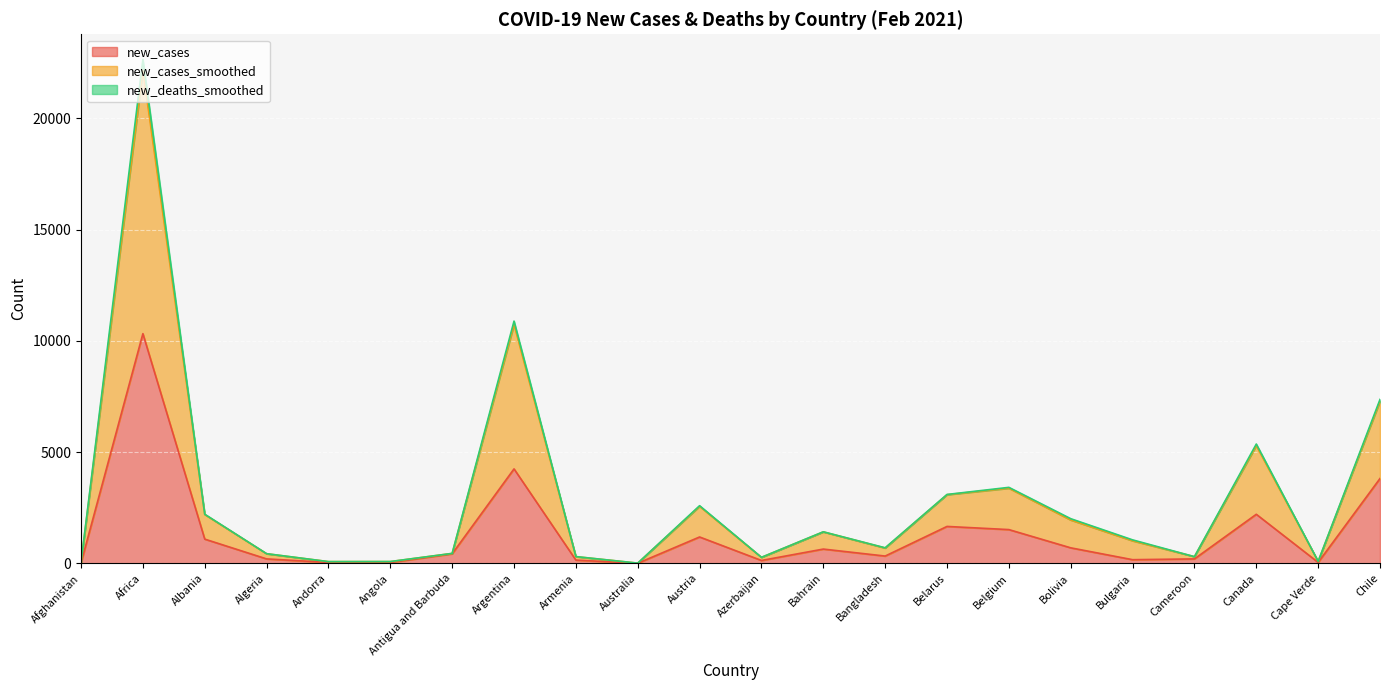

Is the value of new_cases_smoothed at Cameroon greater than the value of new_cases at Bangladesh?

No